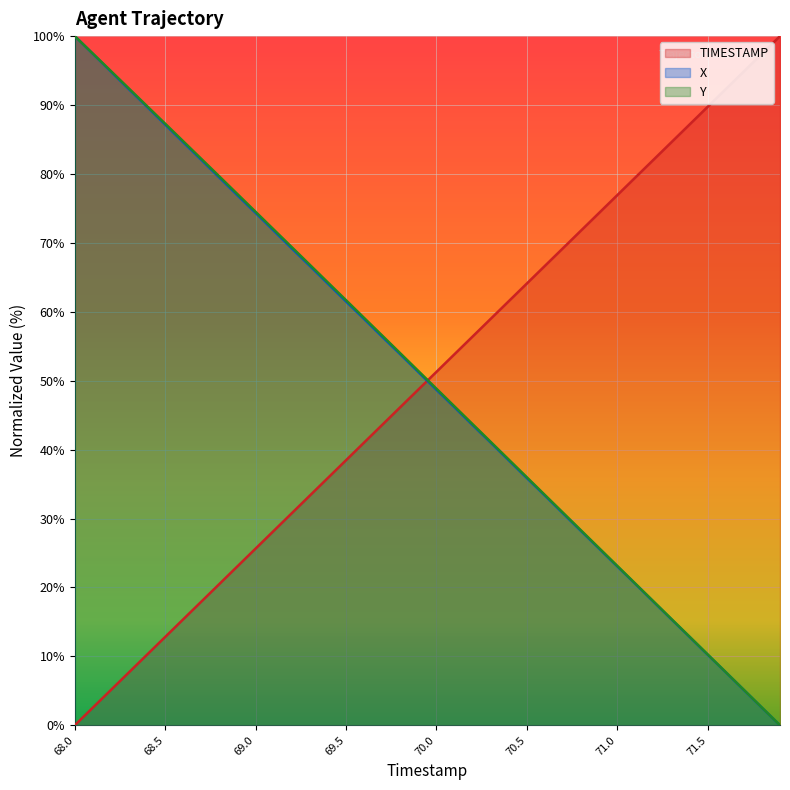

At which label does X first exceed 51?

68.0